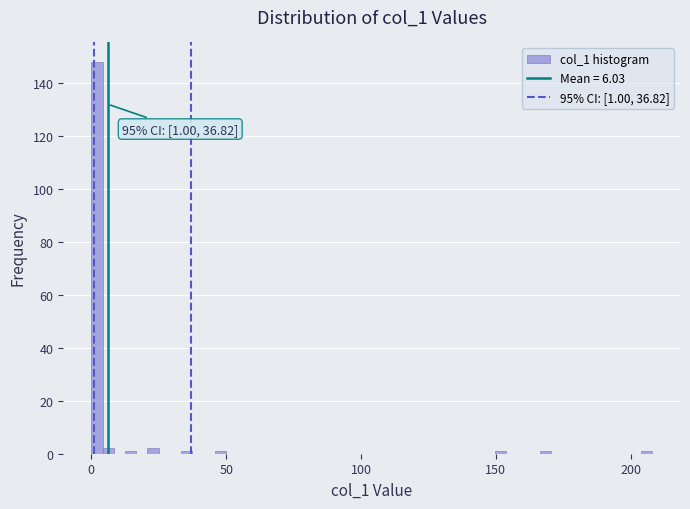

Read against the x-axis, roughly where is the centre of the tallest bar?

0